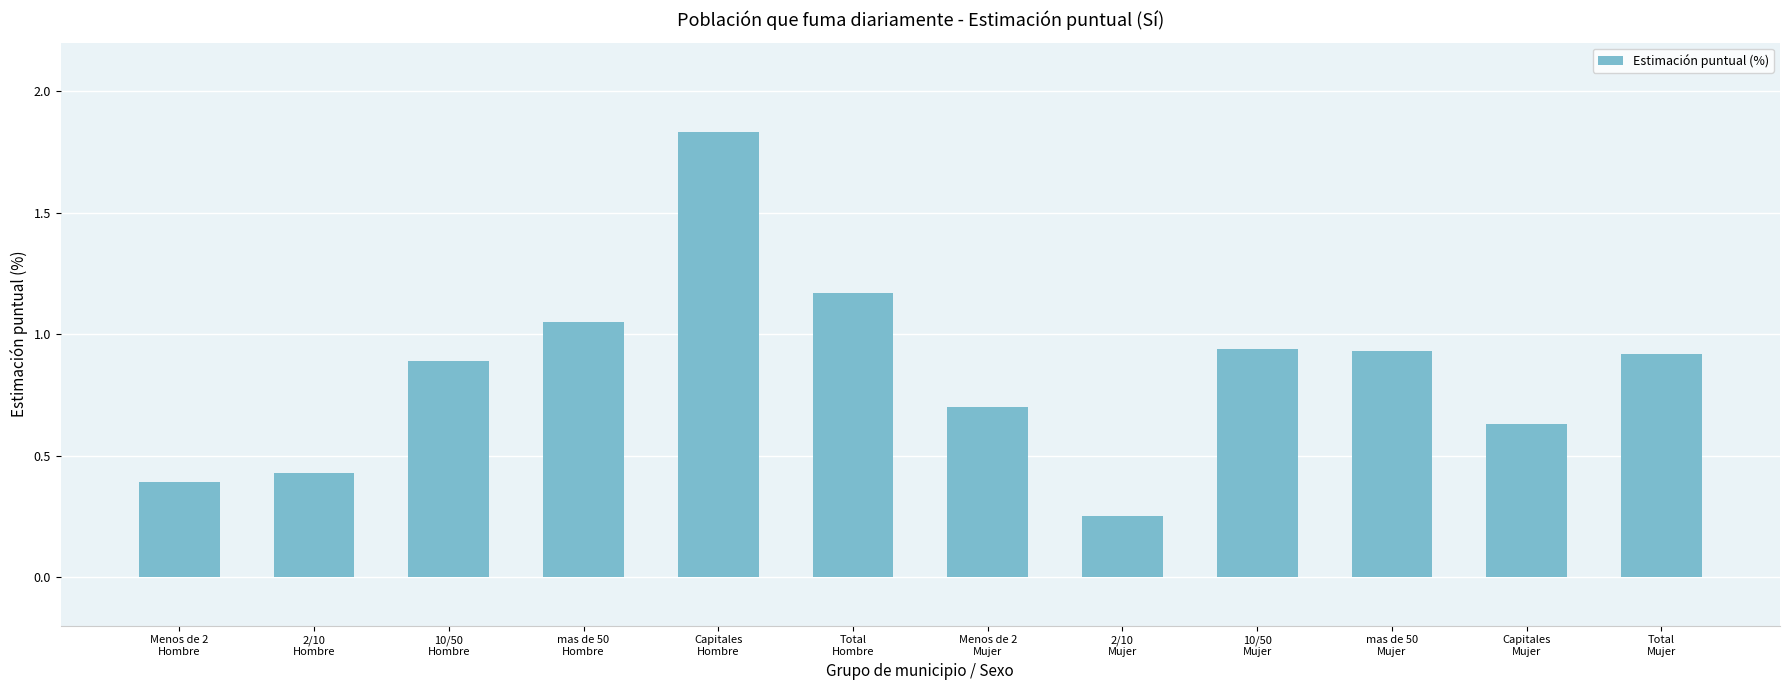

How many bars are there in total?

12